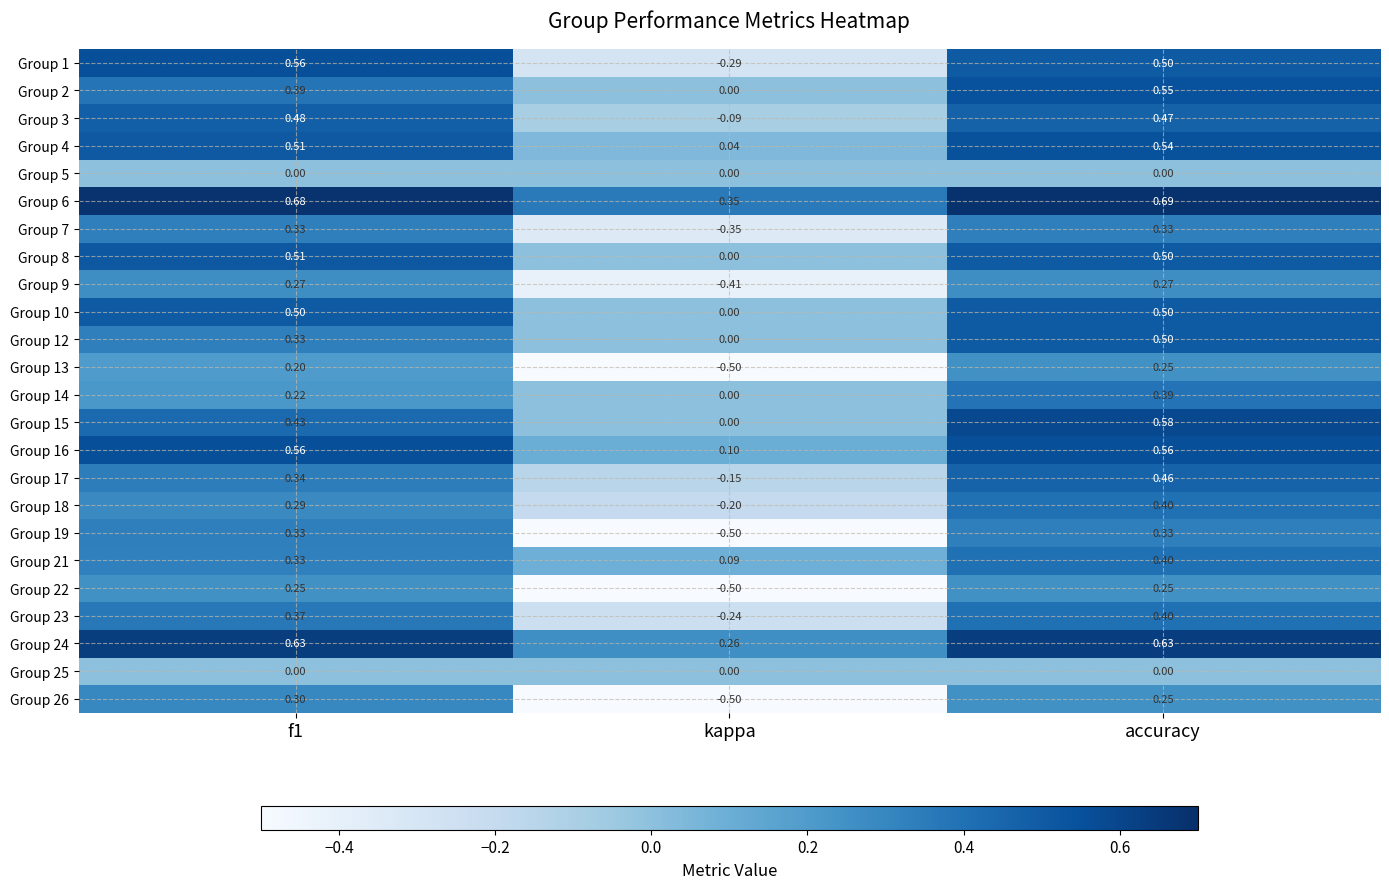

Which category has the highest value across all series?

accuracy